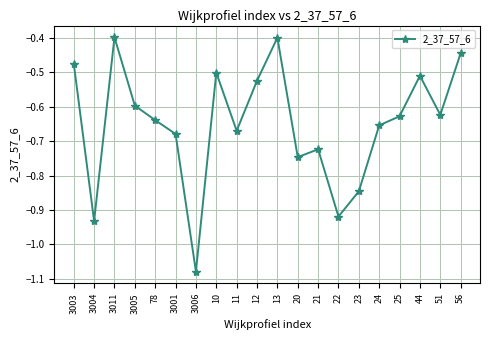

At which category does the data reach its first local valley?

3004